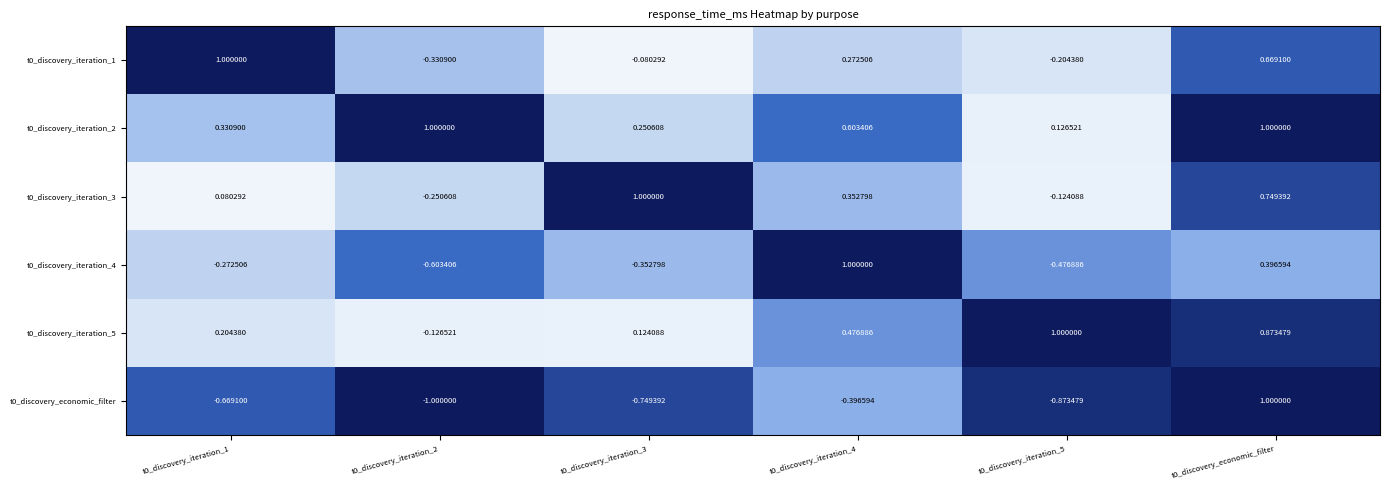

Is the value of t0_discovery_iteration_4 at t0_discovery_iteration_3 greater than the value of t0_discovery_iteration_3 at t0_discovery_iteration_3?

No